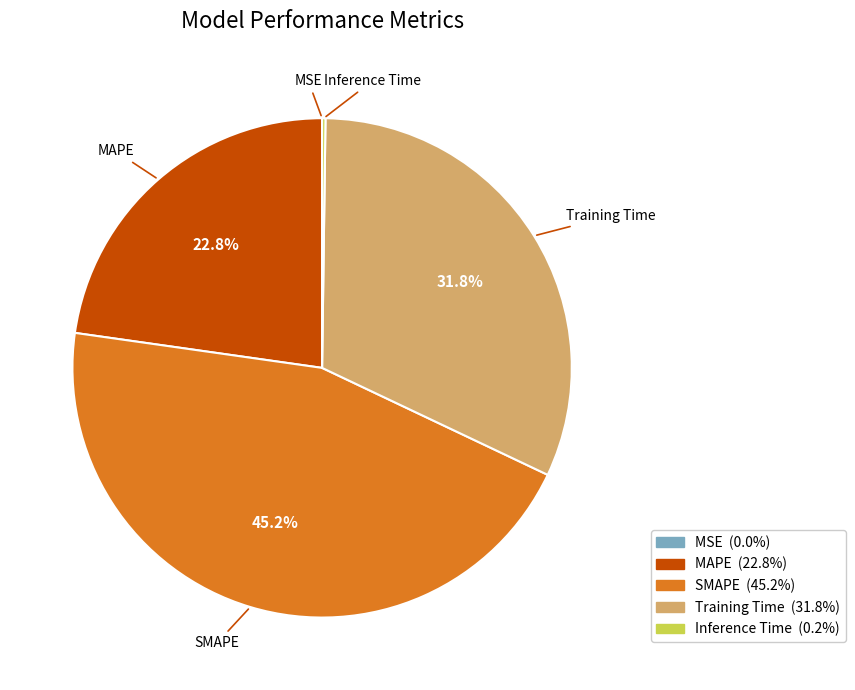

Between SMAPE and Training Time, which is larger?

SMAPE